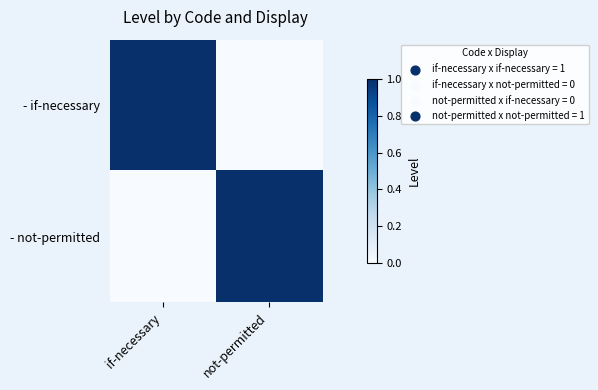

Reading right to left, what are all the values shown in this chart?

- if-necessary: not-permitted=0	if-necessary=1
- not-permitted: not-permitted=1	if-necessary=0